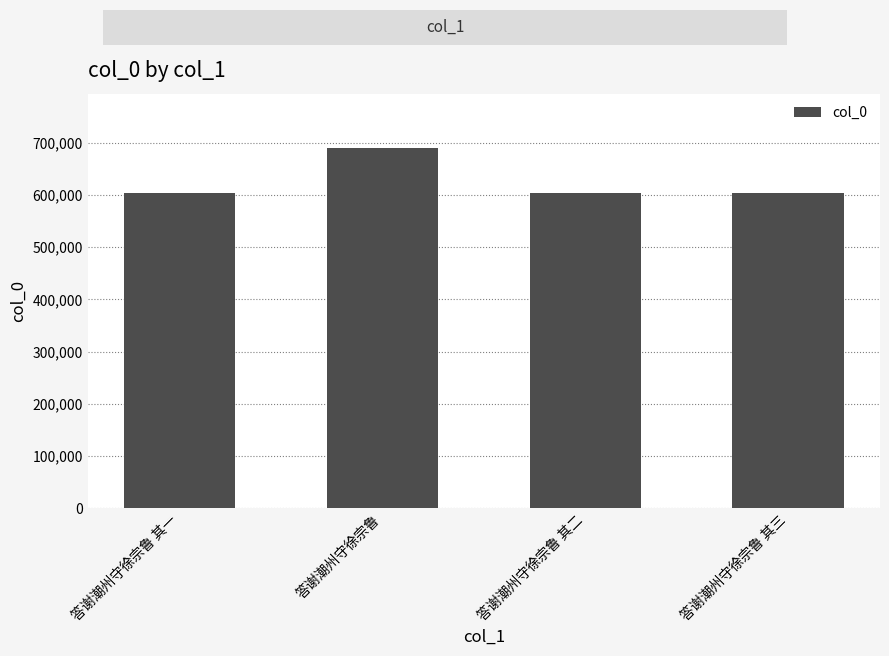

Approximately how many times larger is the value at 答谢潮州守徐宗鲁 其三 compared to 答谢潮州守徐宗鲁 其二?

1.0